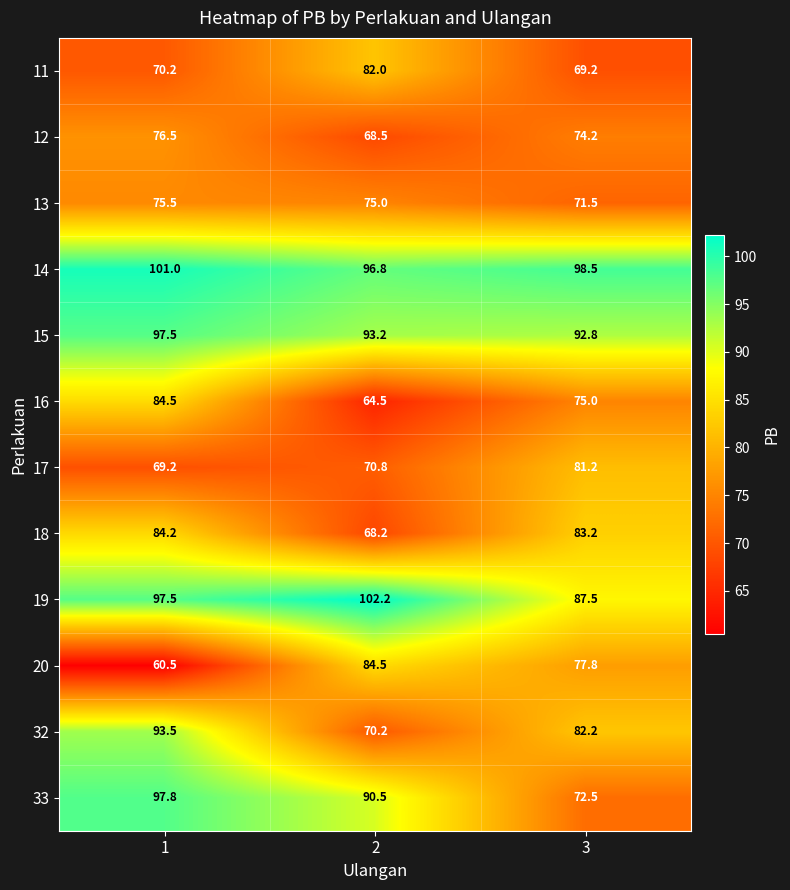

What is the greatest value displayed?

102.2